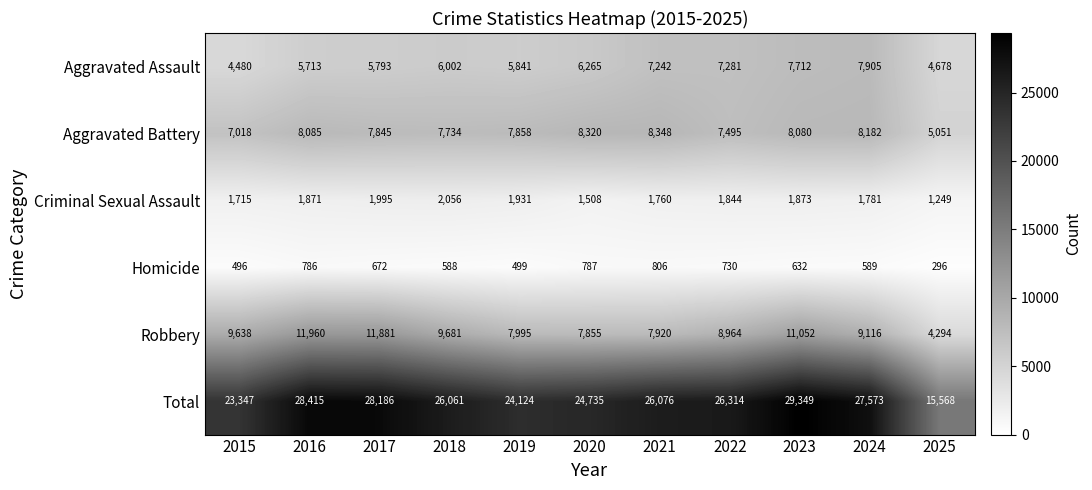

List the labels in order of Criminal Sexual Assault value, largest first.

2018, 2017, 2019, 2023, 2016, 2022, 2024, 2021, 2015, 2020, 2025